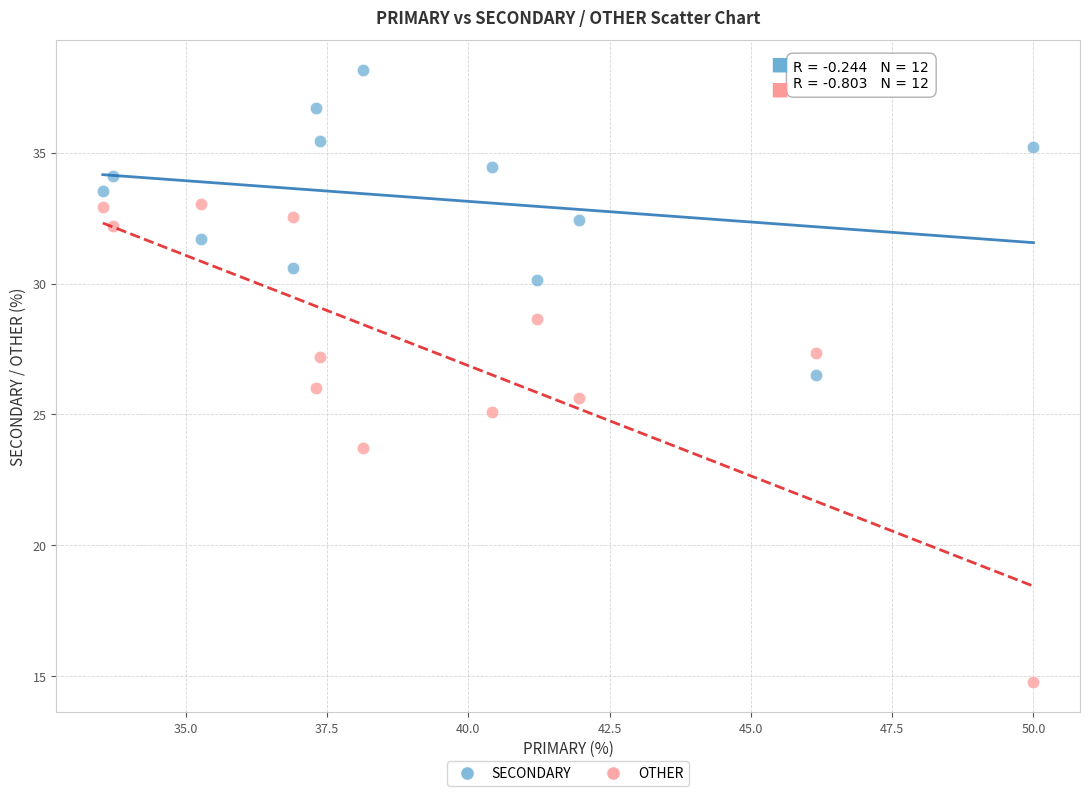

In the OTHER series, what Y value is closest to 23?

23.7